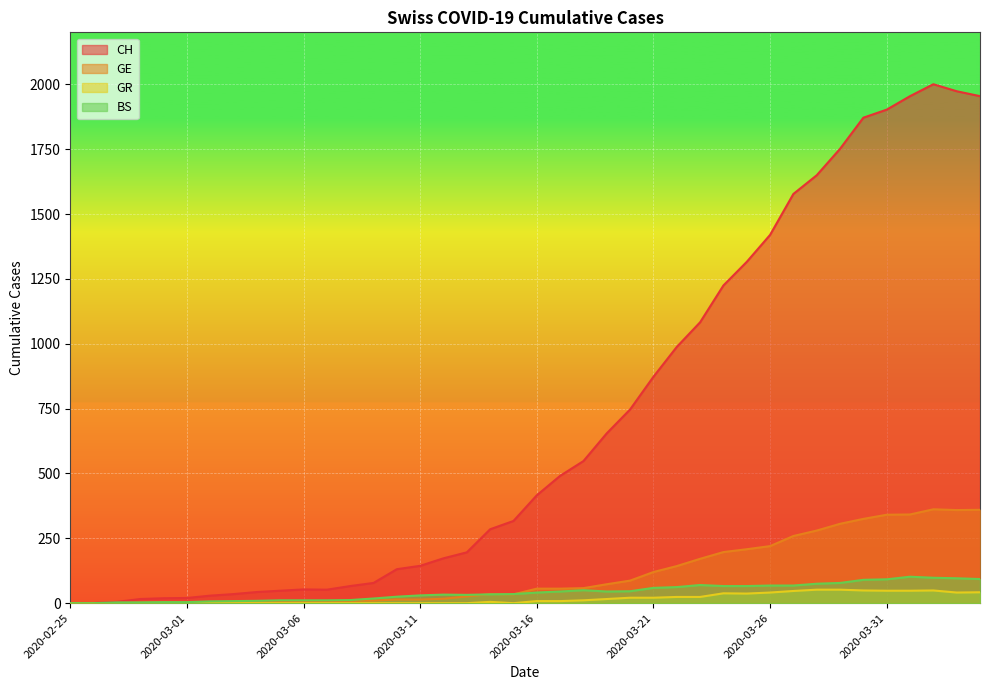

Does the chart display data point markers on the line(s)?

No